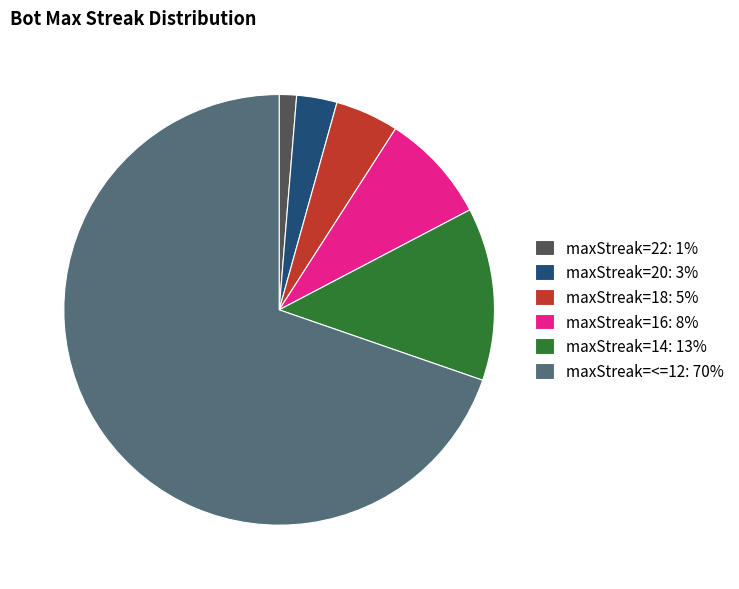

Between maxStreak=18: 5% and maxStreak=<=12: 70%, which is larger?

maxStreak=<=12: 70%